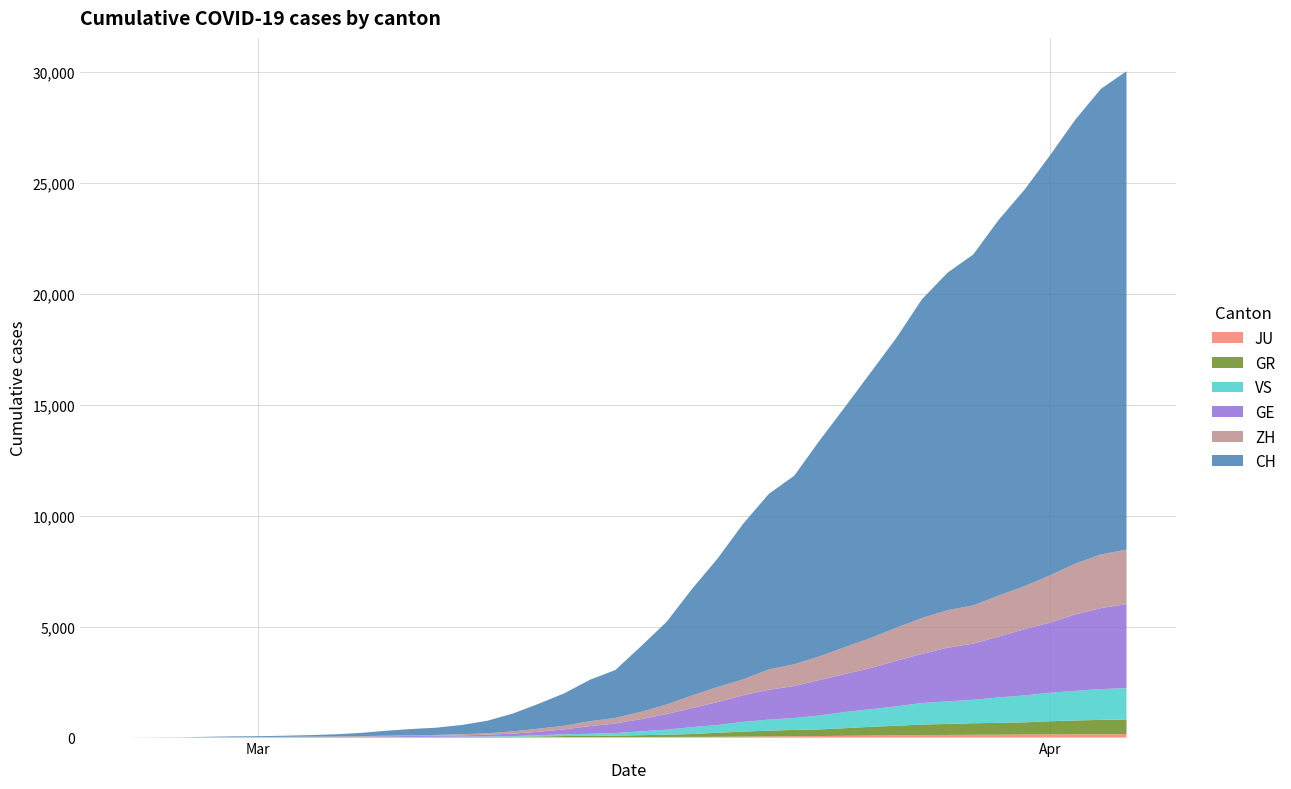

Reading right to left, list all the values displayed in this chart.

ZH: 2450	2417	2289	2125	1936	1848	1722	1690	1616	1489	1357	1213	1067	978	919	711	679	568	429	326	250	218	163	140	101	62	49	40	34	29	23	15	13	9	7	6	2	0	0	0
GE: 3788	3650	3445	3160	2984	2743	2530	2419	2215	2057	1856	1717	1600	1445	1342	1204	1035	857	705	551	430	347	225	154	113	79	60	45	43	30	20	16	14	11	10	9	5	1	1	0
GR: 657	649	622	592	547	535	519	495	474	433	393	343	300	284	258	226	182	128	101	84	71	56	53	43	31	22	18	18	17	16	14	12	9	9	6	6	6	2	2	0
VS: 1418	1385	1334	1282	1211	1144	1055	1017	968	874	793	728	628	535	498	436	349	312	225	172	115	98	76	53	30	22	17	12	7	6	5	4	3	3	2	1	1	0	0	0
JU: 154	149	149	145	140	128	127	119	114	100	92	82	69	61	54	44	36	32	29	25	19	18	17	12	7	7	7	5	5	4	4	2	2	1	1	1	1	1	0	0
CH: 21554	20978	20005	18915	17852	16928	15809	15207	14367	13064	11975	10838	9735	8498	7904	7014	5788	4801	3722	2954	2160	1866	1461	1124	806	569	419	327	280	219	142	97	69	50	36	30	20	8	4	0